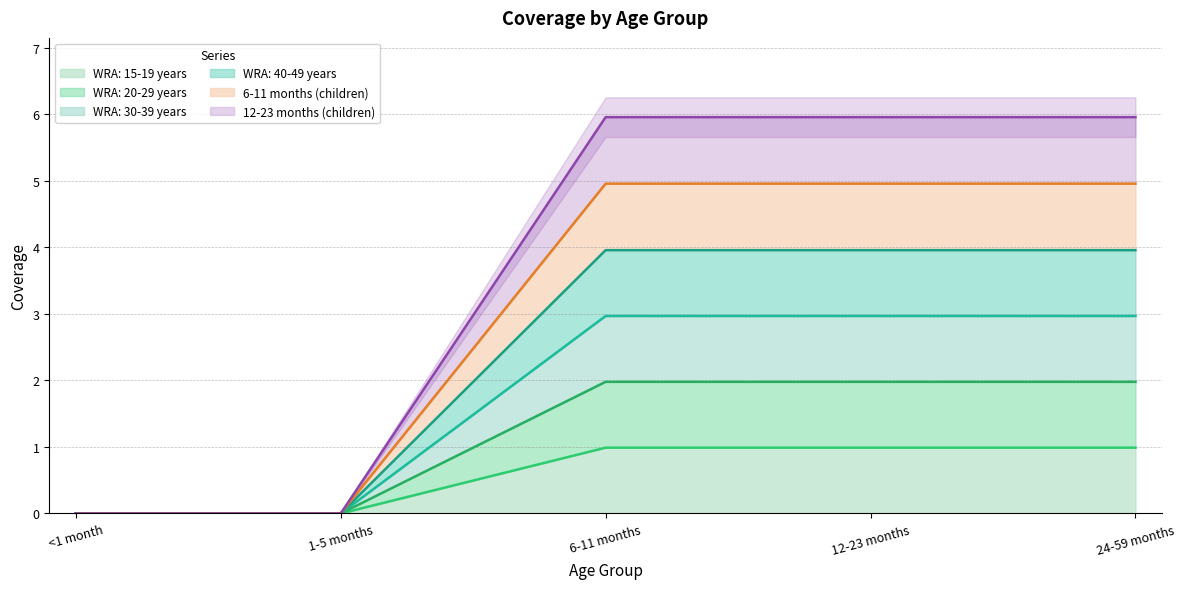

What is the sum of the 6-11 months (children) values at 24-59 months and 12-23 months?

9.9